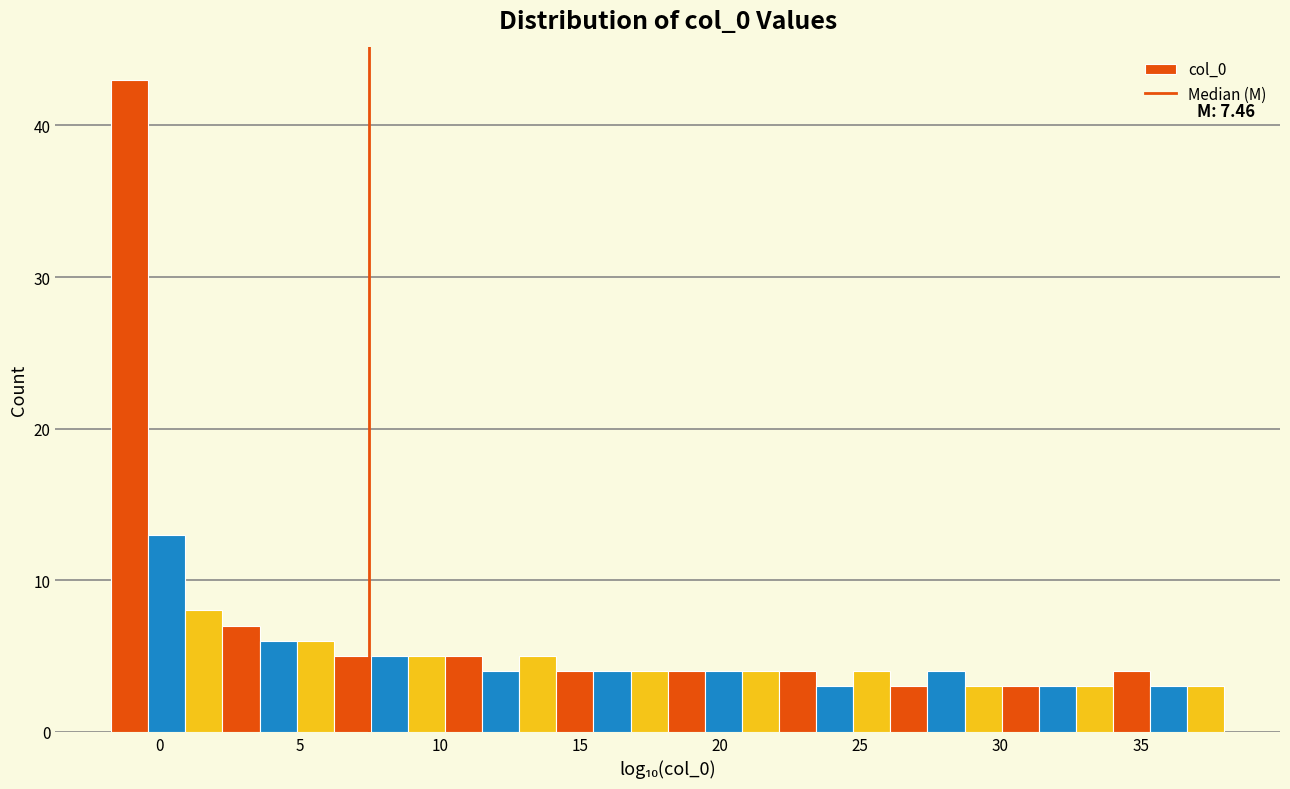

Read against the x-axis, roughly where is the centre of the tallest bar?

-1.0